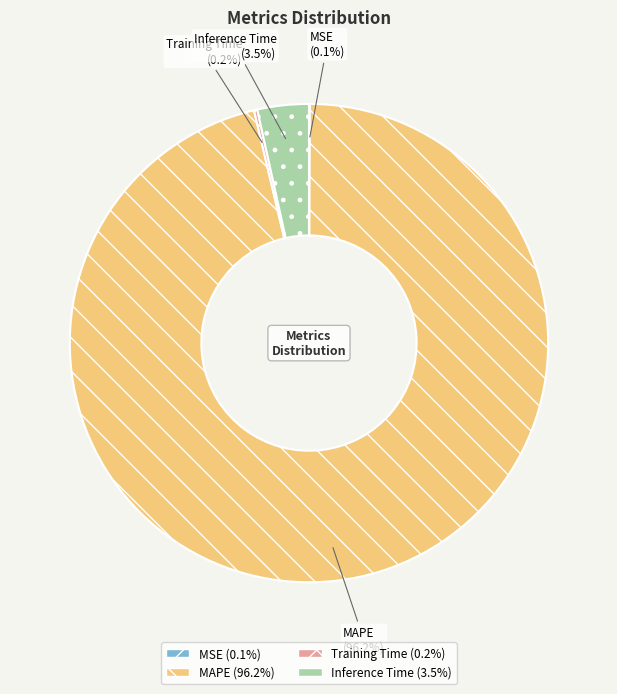

Is the sum of MAPE and Inference Time greater than half?

Yes